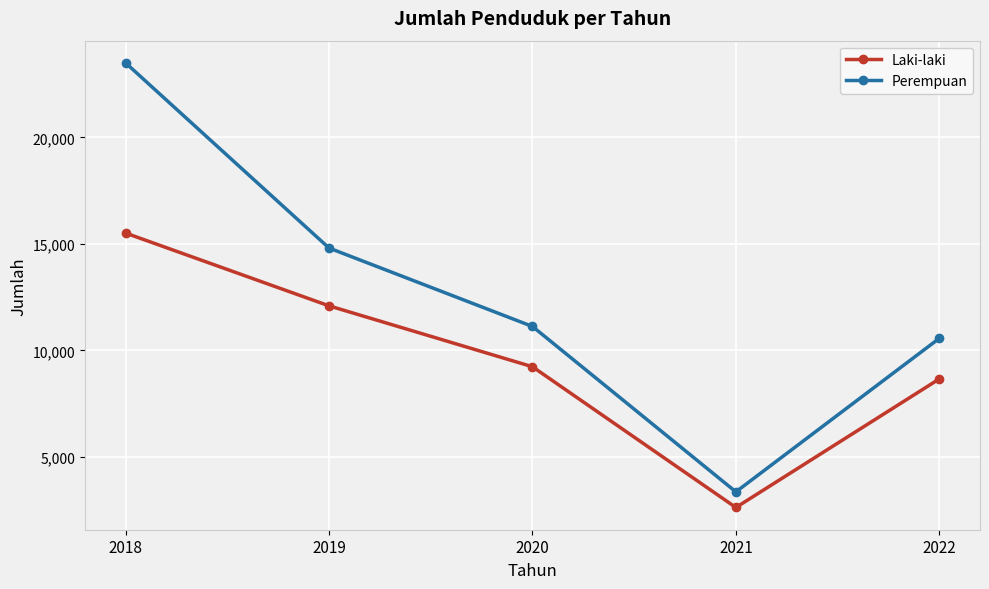

True or false: Laki-laki and Perempuan cross at least once.

False